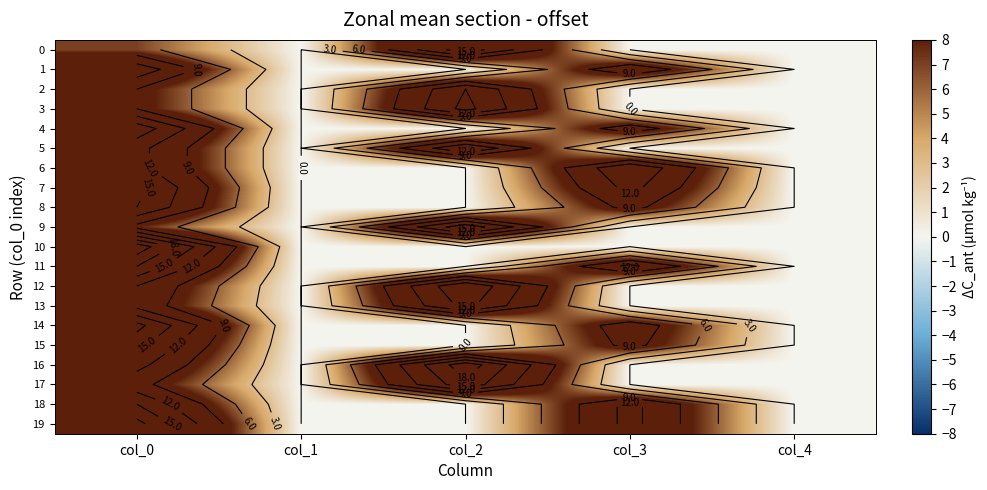

How many series are shown in this chart?

20